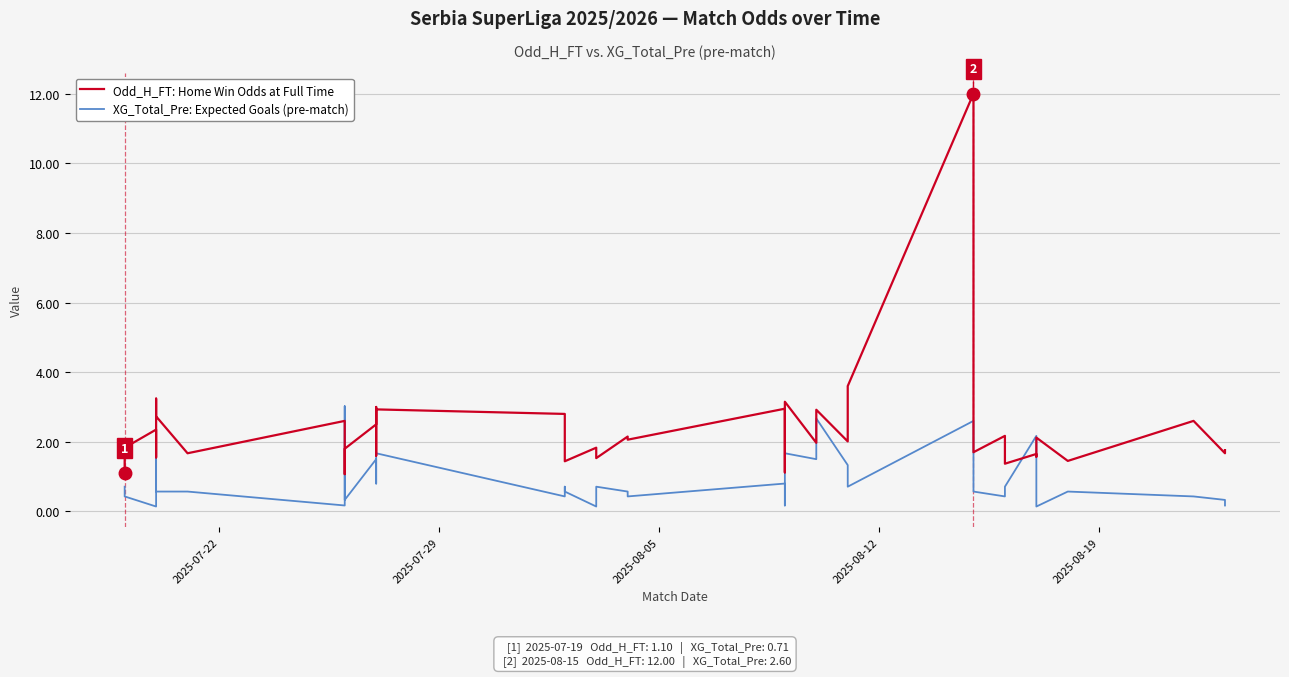

What is the difference between the maximum and minimum values in the XG_Total_Pre: Expected Goals (pre-match) series?

2.9